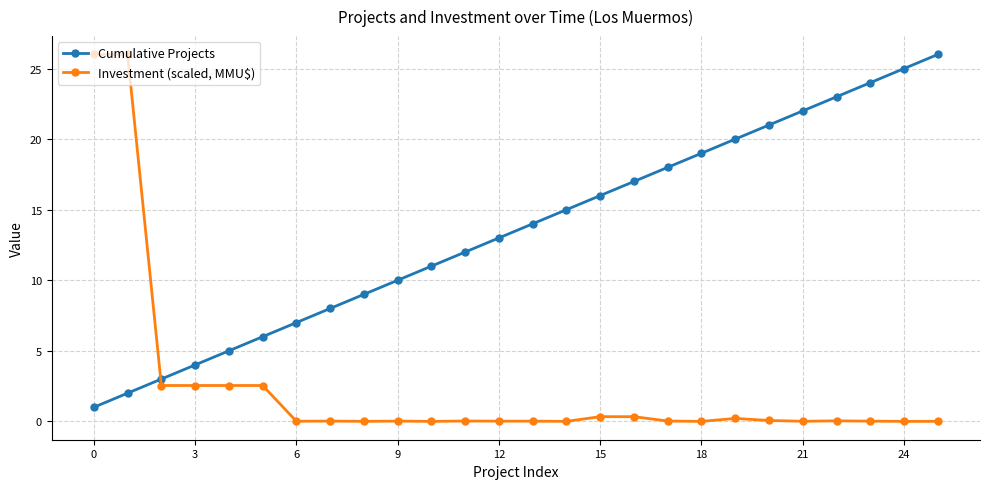

Which series has the largest total across all categories?

Cumulative Projects